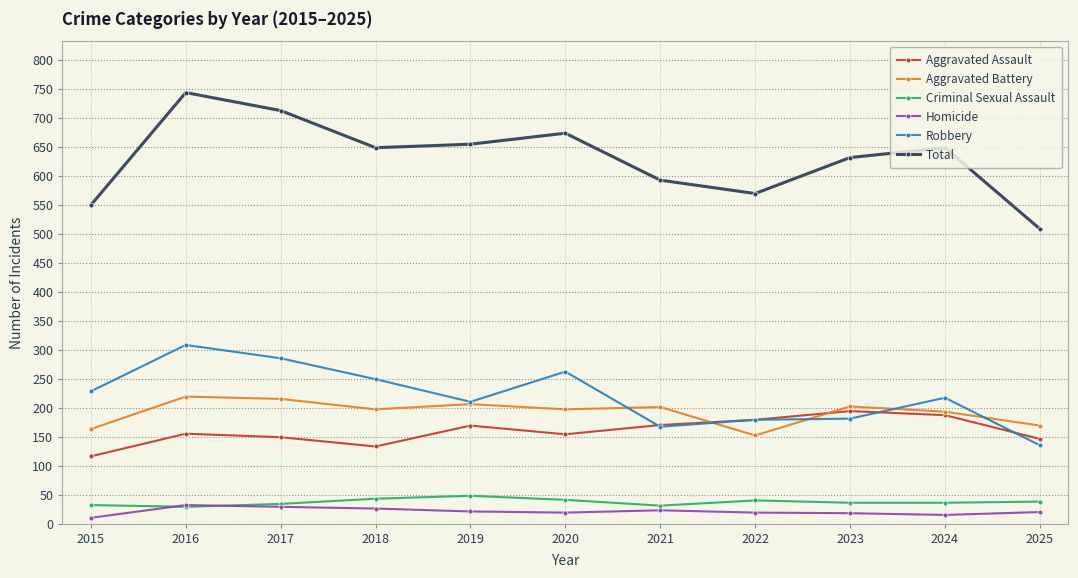

What are all the series names shown in the legend?

Aggravated Assault, Aggravated Battery, Criminal Sexual Assault, Homicide, Robbery, Total